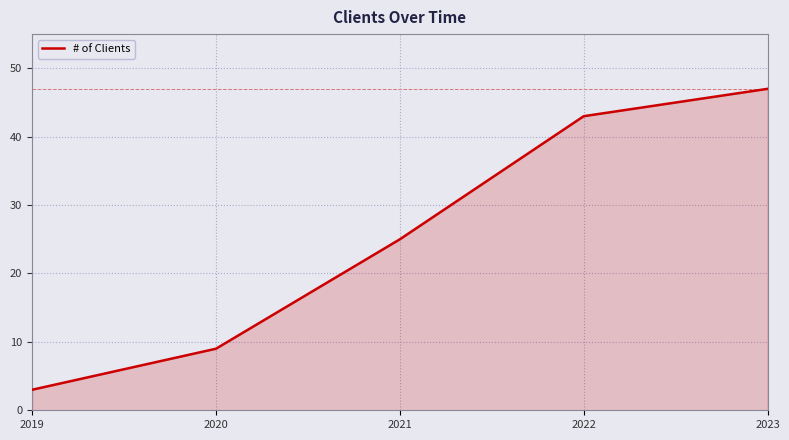

Between 2021 and 2023, which is larger?

2023